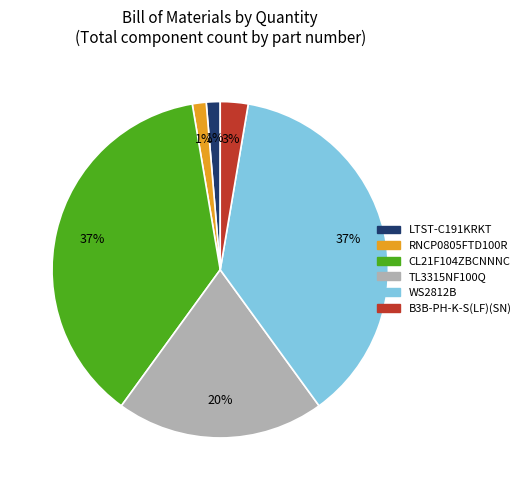

Between B3B-PH-K-S(LF)(SN) and WS2812B, which is larger?

WS2812B